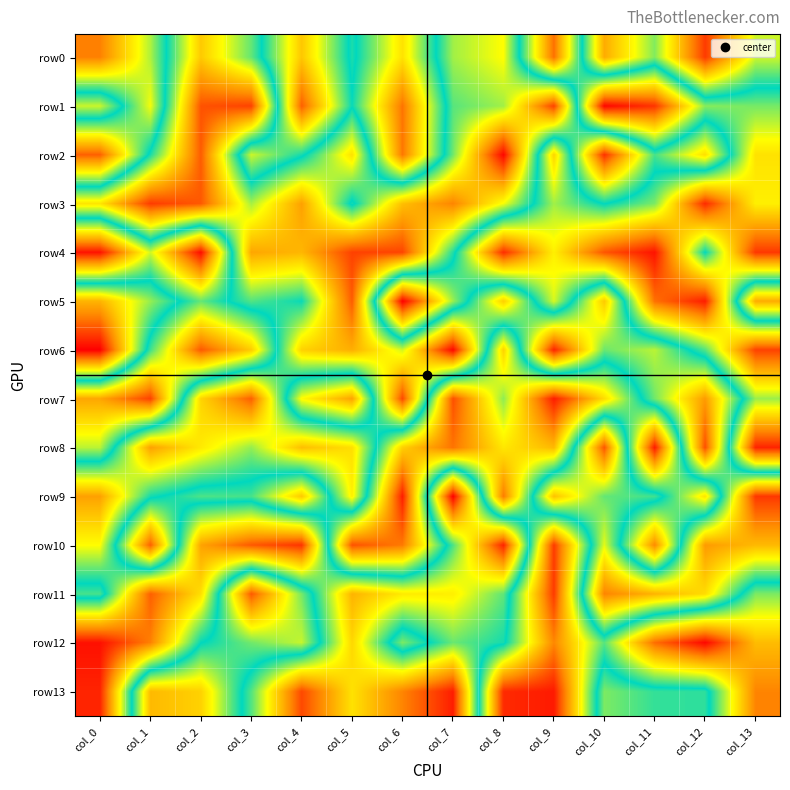

Which series has the largest total across all categories?

row3